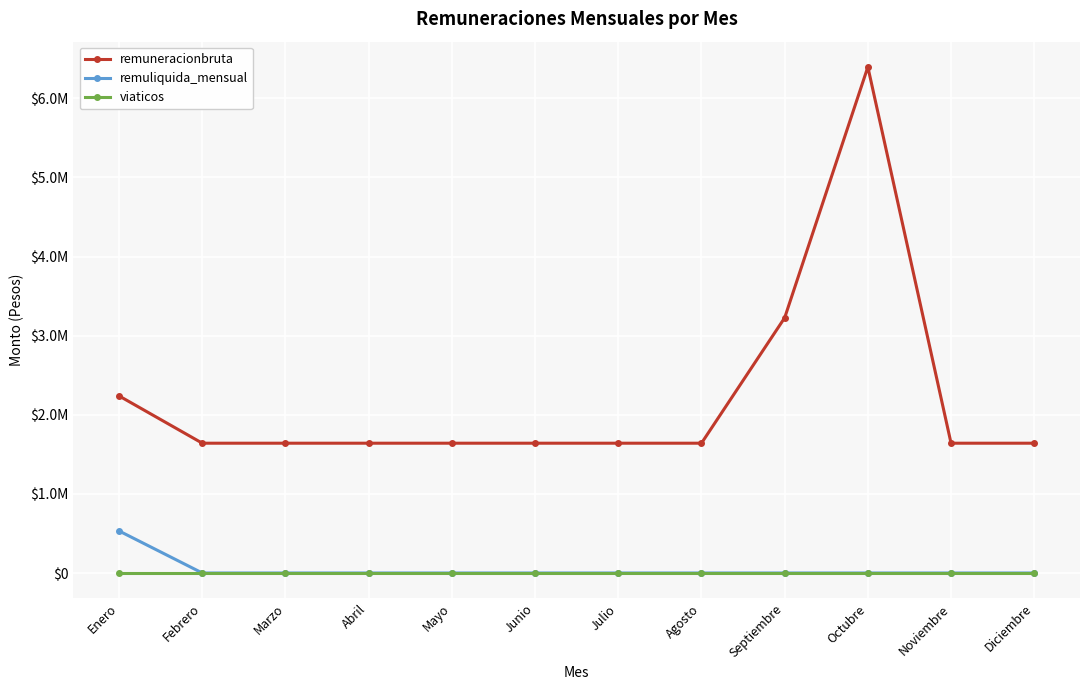

True or false: viaticos and remuneracionbruta cross at least once.

False